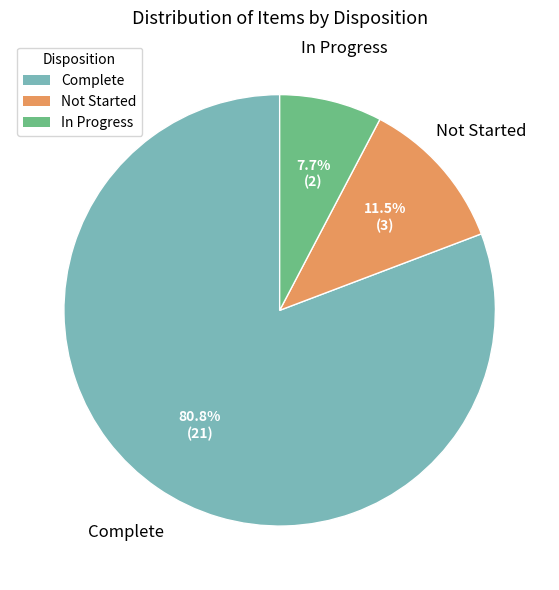

Approximately how many times larger is the value at In Progress compared to Not Started?

0.7